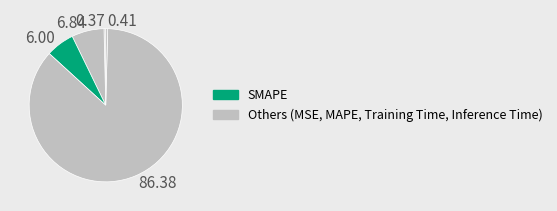

Which category has the smallest portion of the pie?

MSE